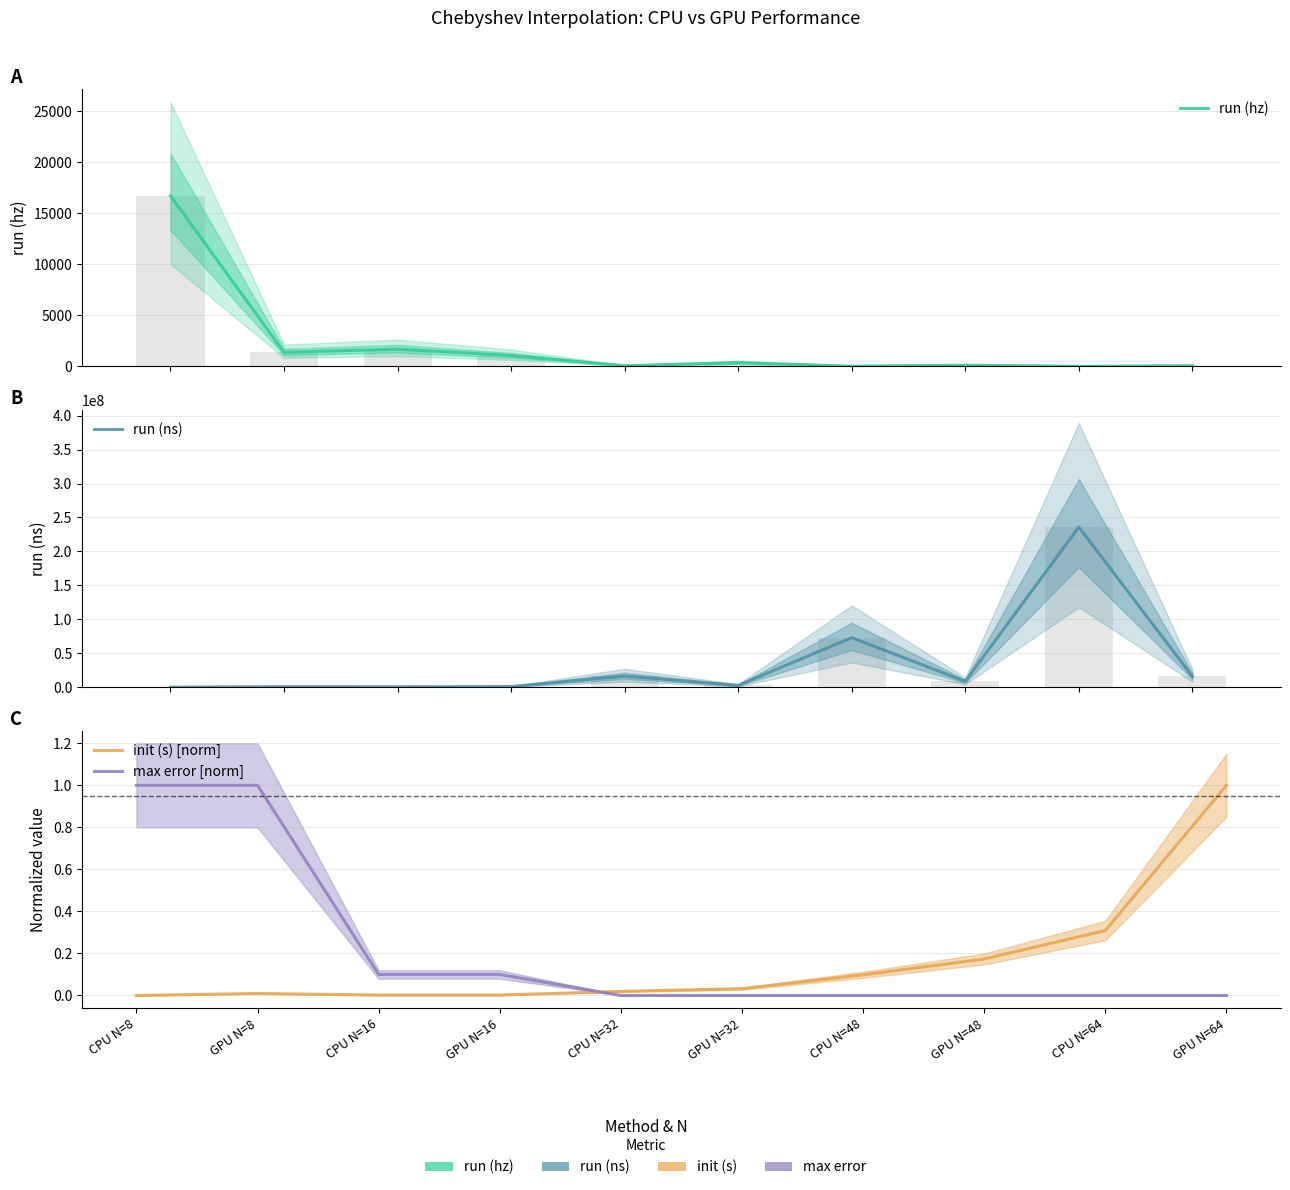

Is the value of run (hz) at CPU N=8 greater than the value of max error [norm] at GPU N=32?

Yes